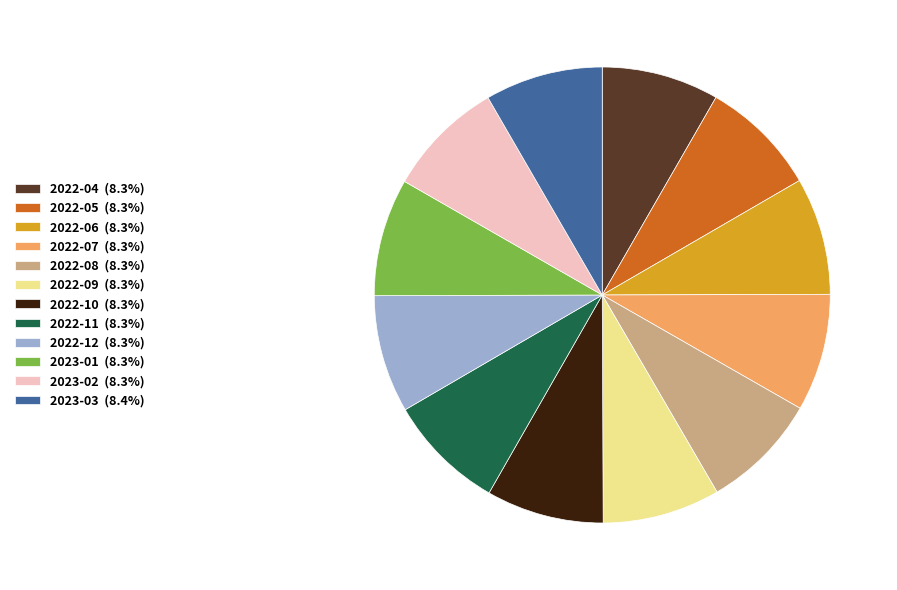

Do 2022-08 (8.3%) and 2022-09 (8.3%) together represent more than half of the pie?

No